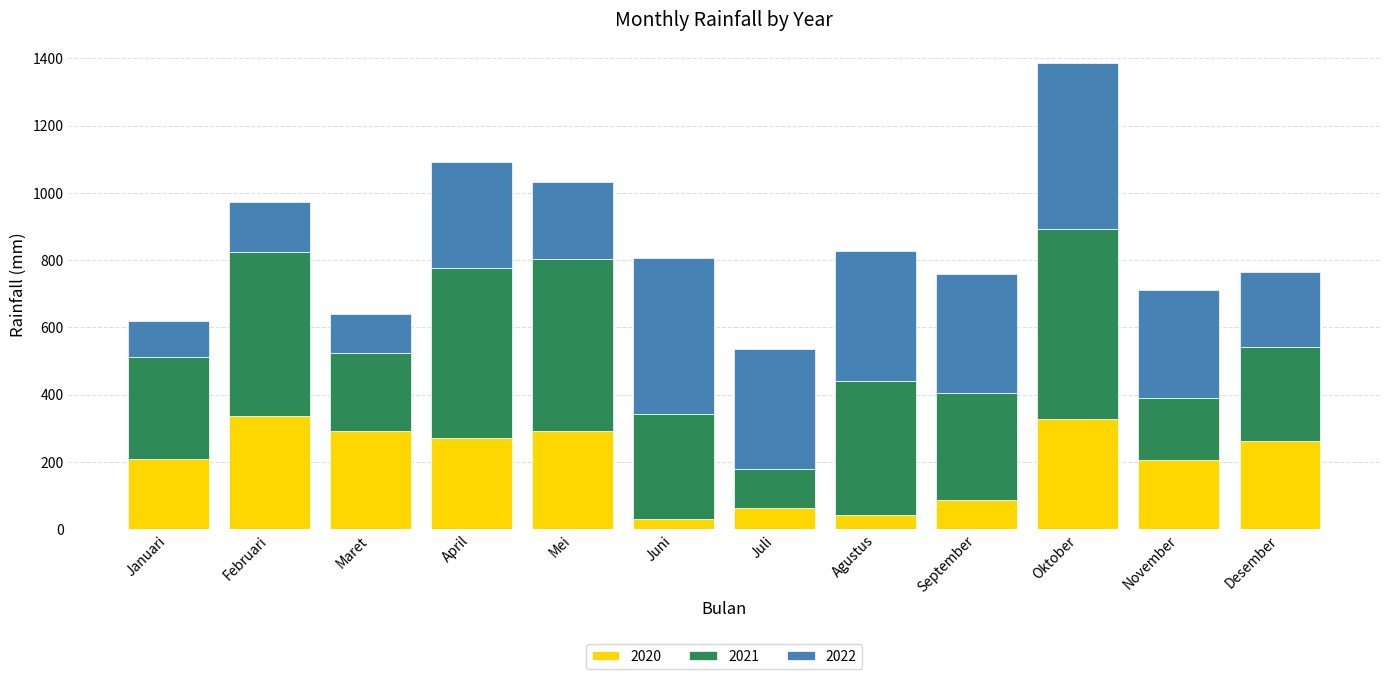

What are all the series names shown in the legend?

2020, 2021, 2022